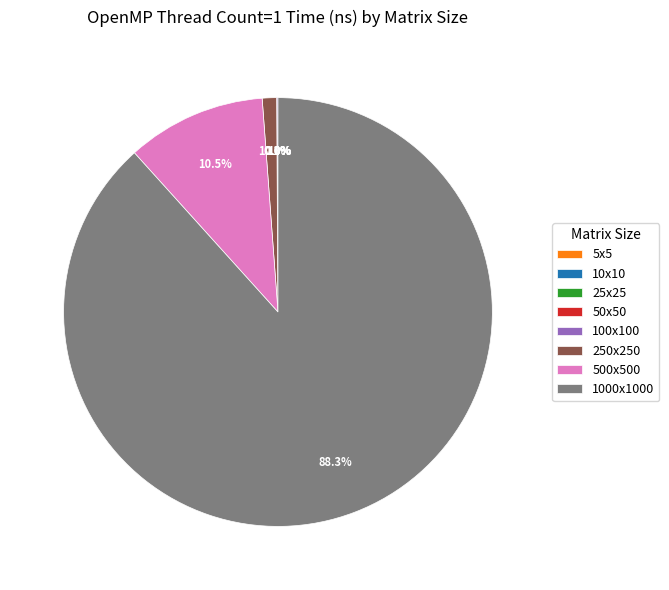

Which category accounts for the majority?

1000x1000